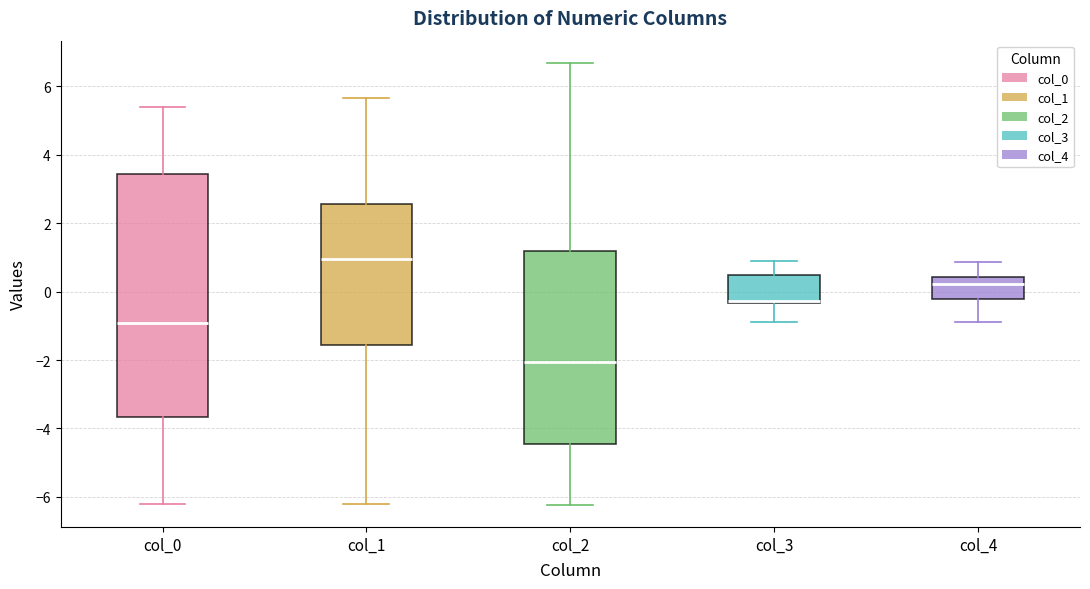

Which box's median line is the highest?

col_1